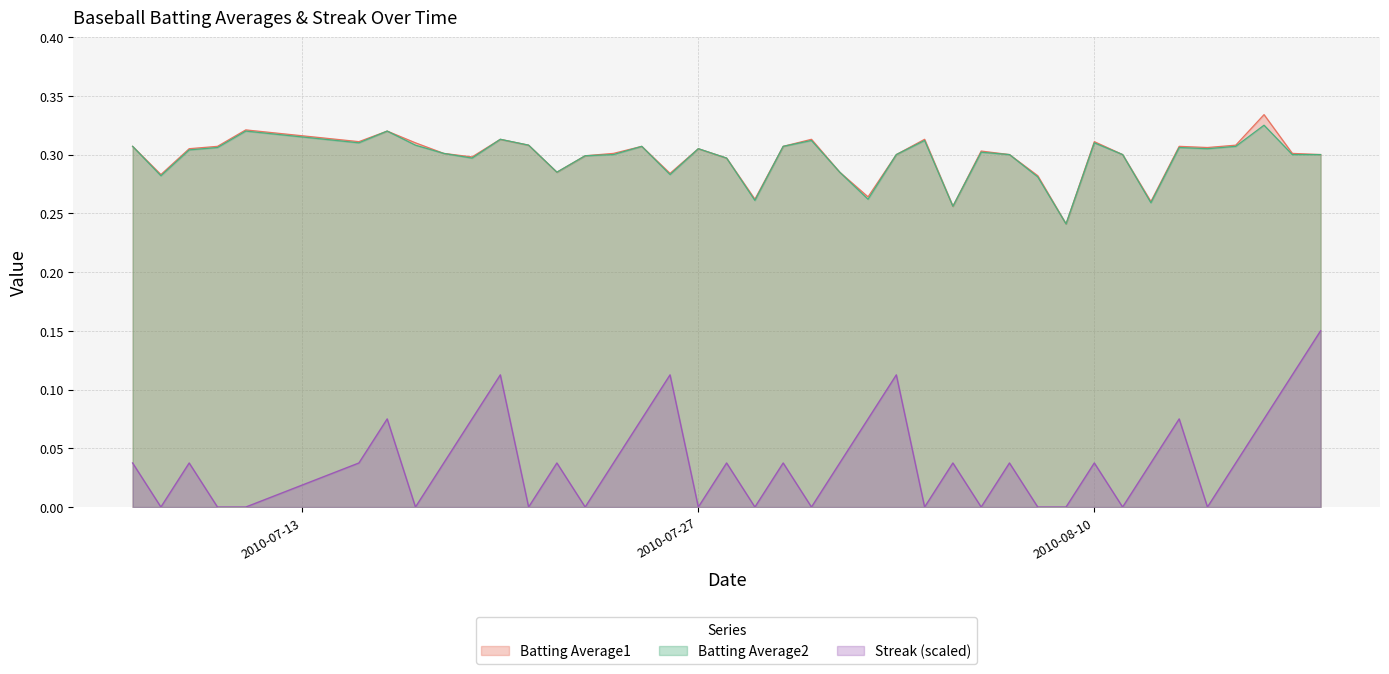

At 2010-08-12, list the series in order from largest to smallest.

Batting Average1, Batting Average2, Streak